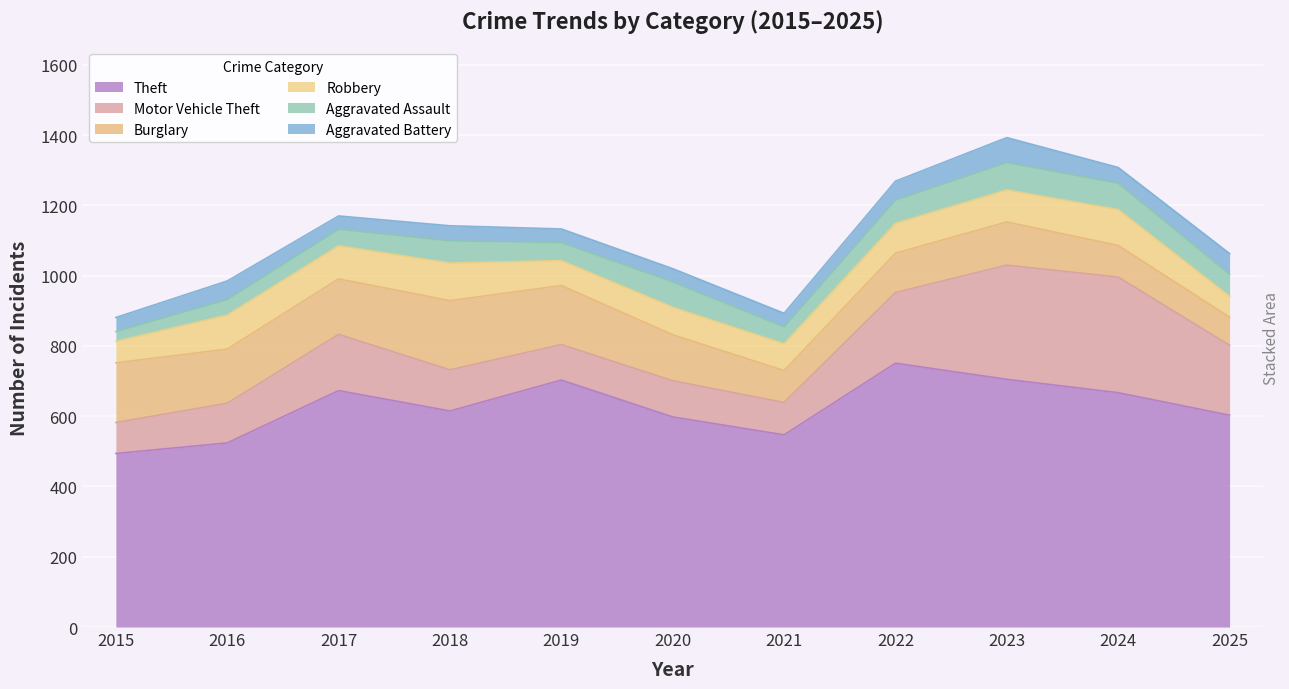

Rank the series by their maximum value, from lowest to highest.

Aggravated Battery, Aggravated Assault, Robbery, Burglary, Motor Vehicle Theft, Theft